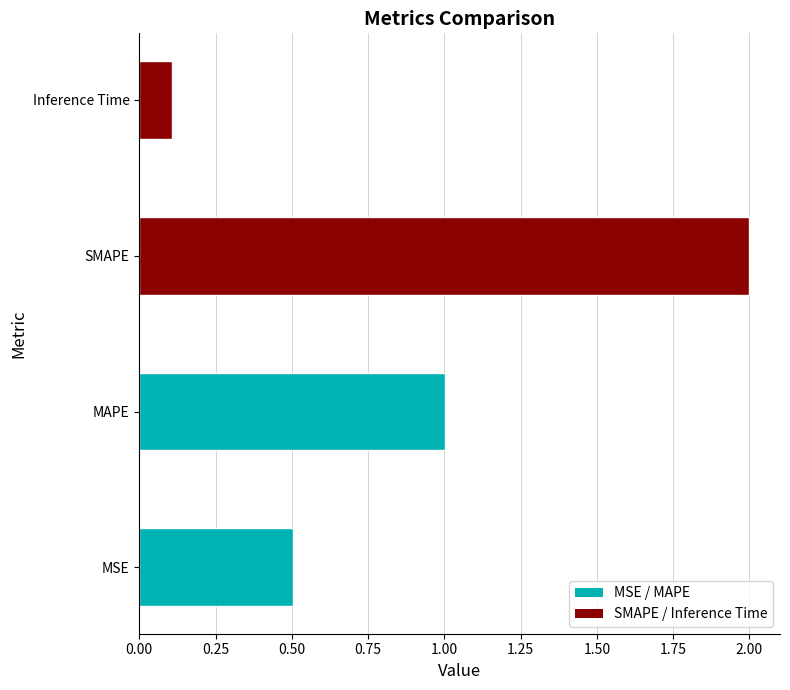

List the labels in order of value, smallest first.

Inference Time, MSE, MAPE, SMAPE